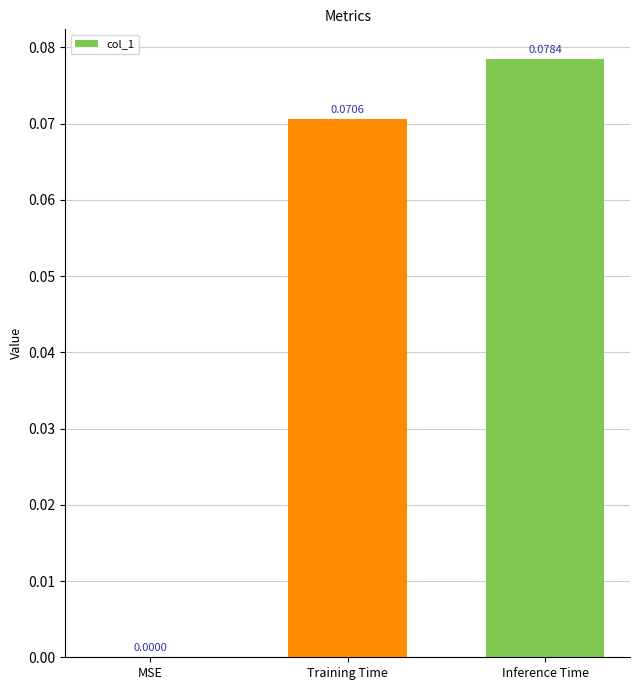

At which category does the chart reach its peak across all series?

Inference Time